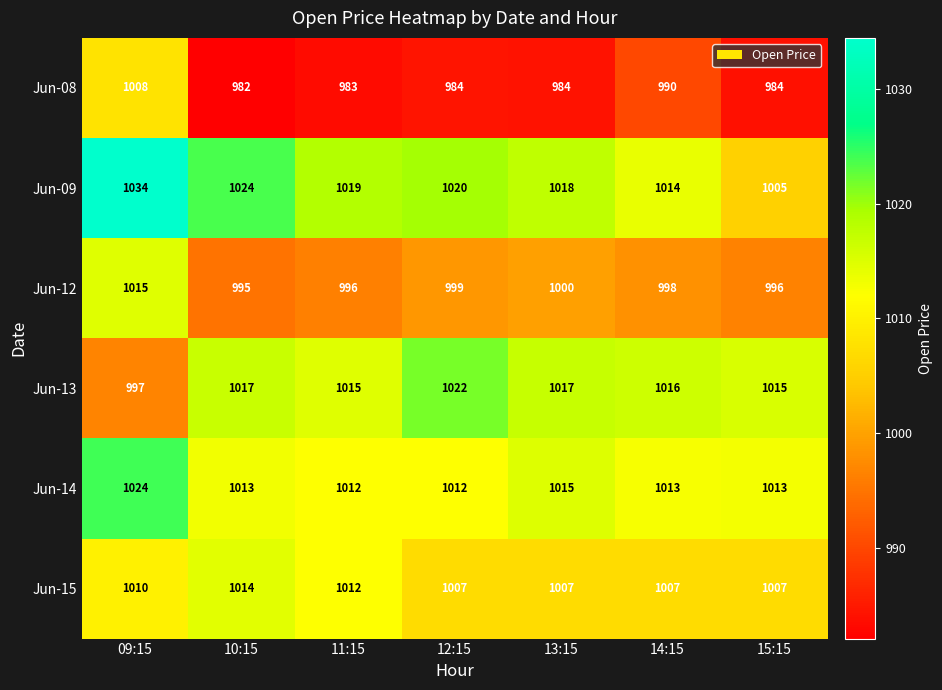

Which series has the widest spread of values?

Jun-09